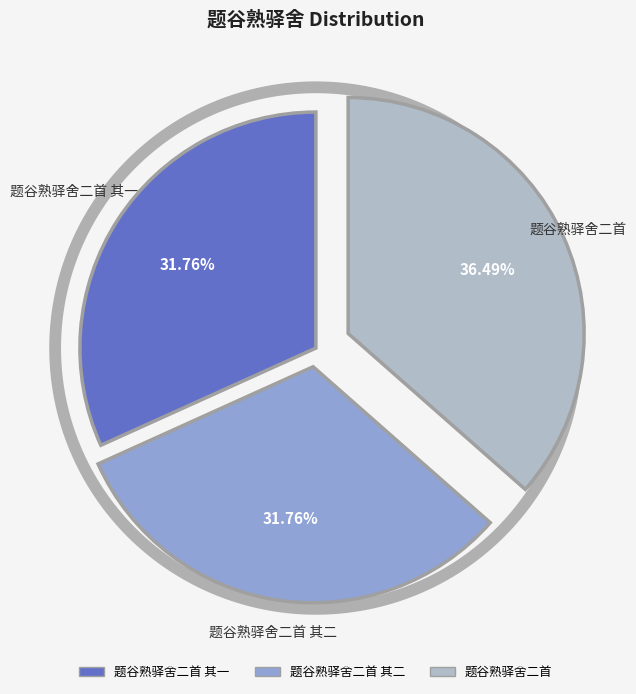

How many segments does this pie chart have?

3